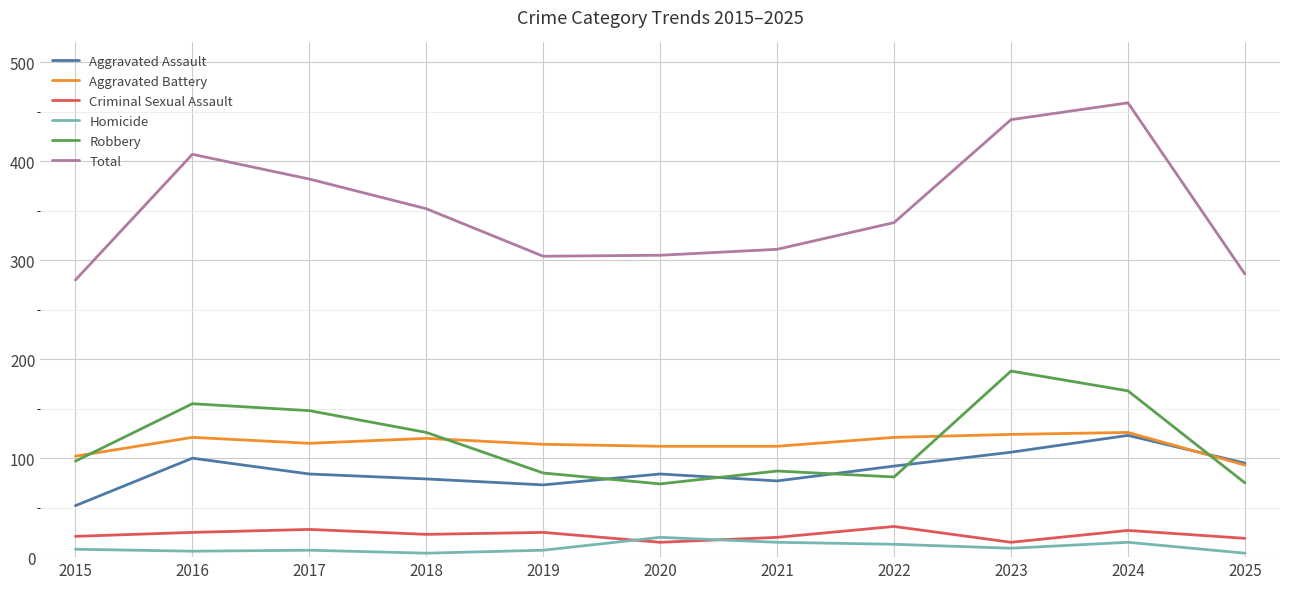

Which series has the largest range (max minus min)?

Total